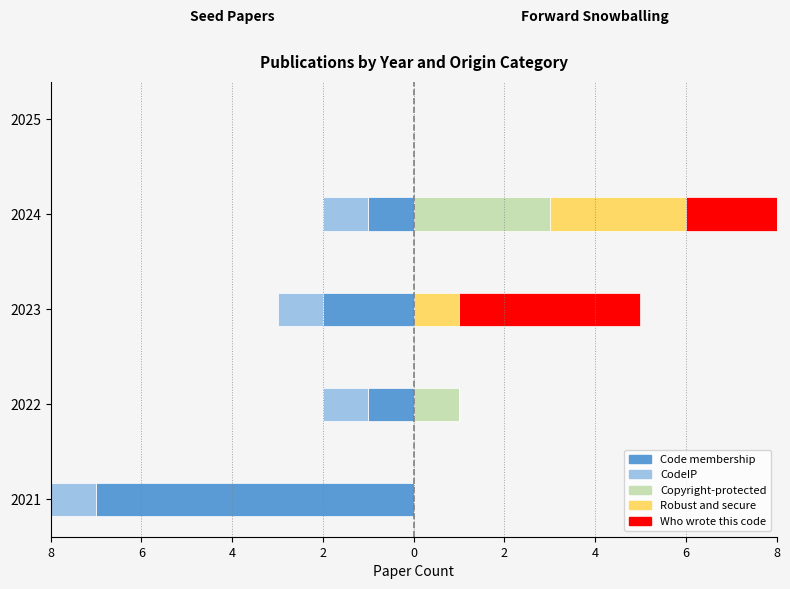

How many values in Robust and secure are above zero?

2